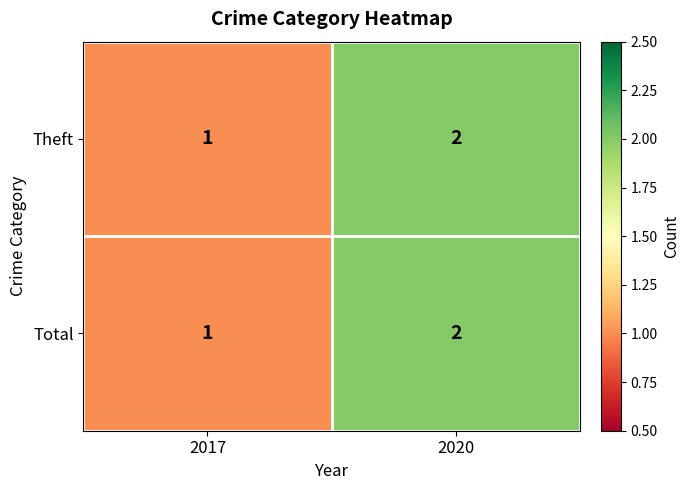

Which category has the lowest value across all series?

2017